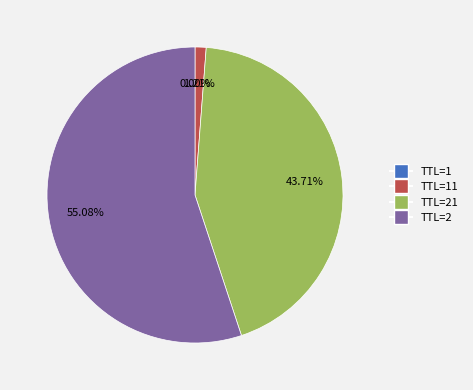

Is there any slice that represents more than half of the pie?

Yes